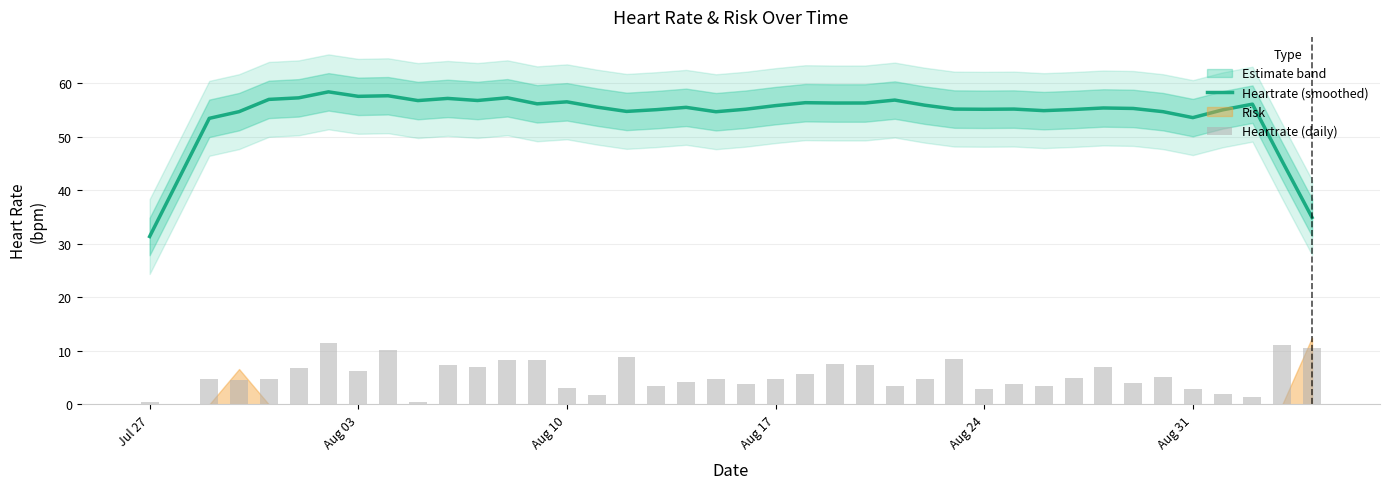

Which series has the largest range (max minus min)?

Heartrate (smoothed)